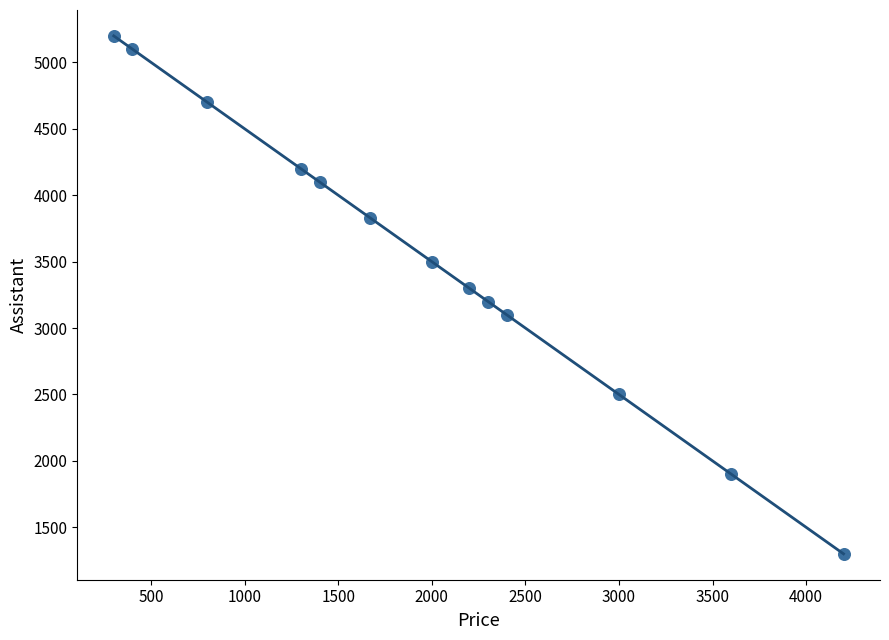

What is the range of Y values (max minus min)?

3900